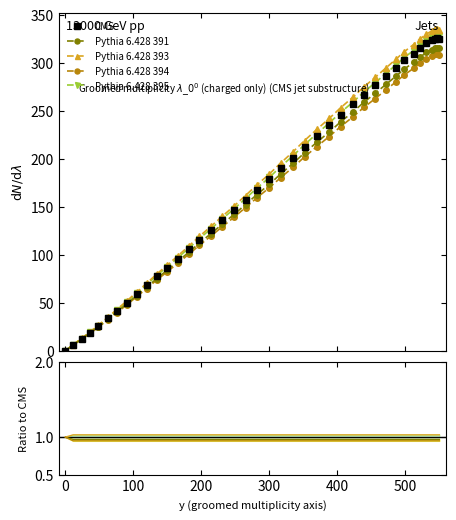

What value does the data have at 231.3?

136.0